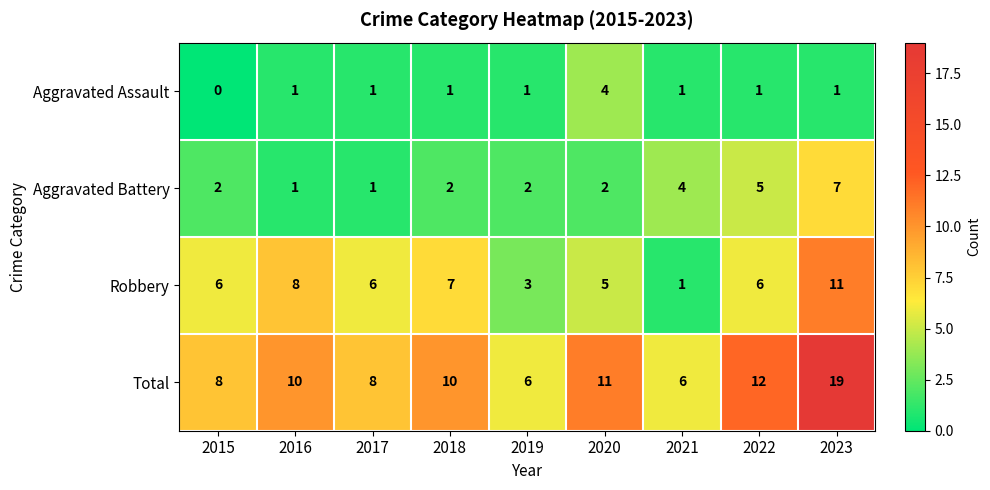

What is the difference between the highest and lowest values at 2016?

9